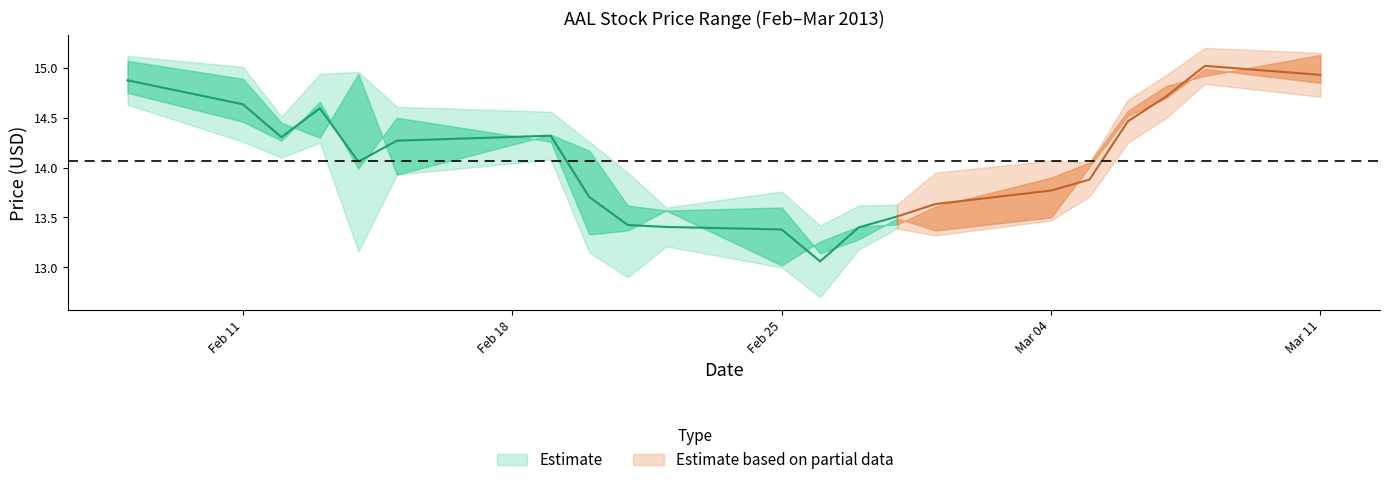

Is it true that high equals 14.9 at 3?

True